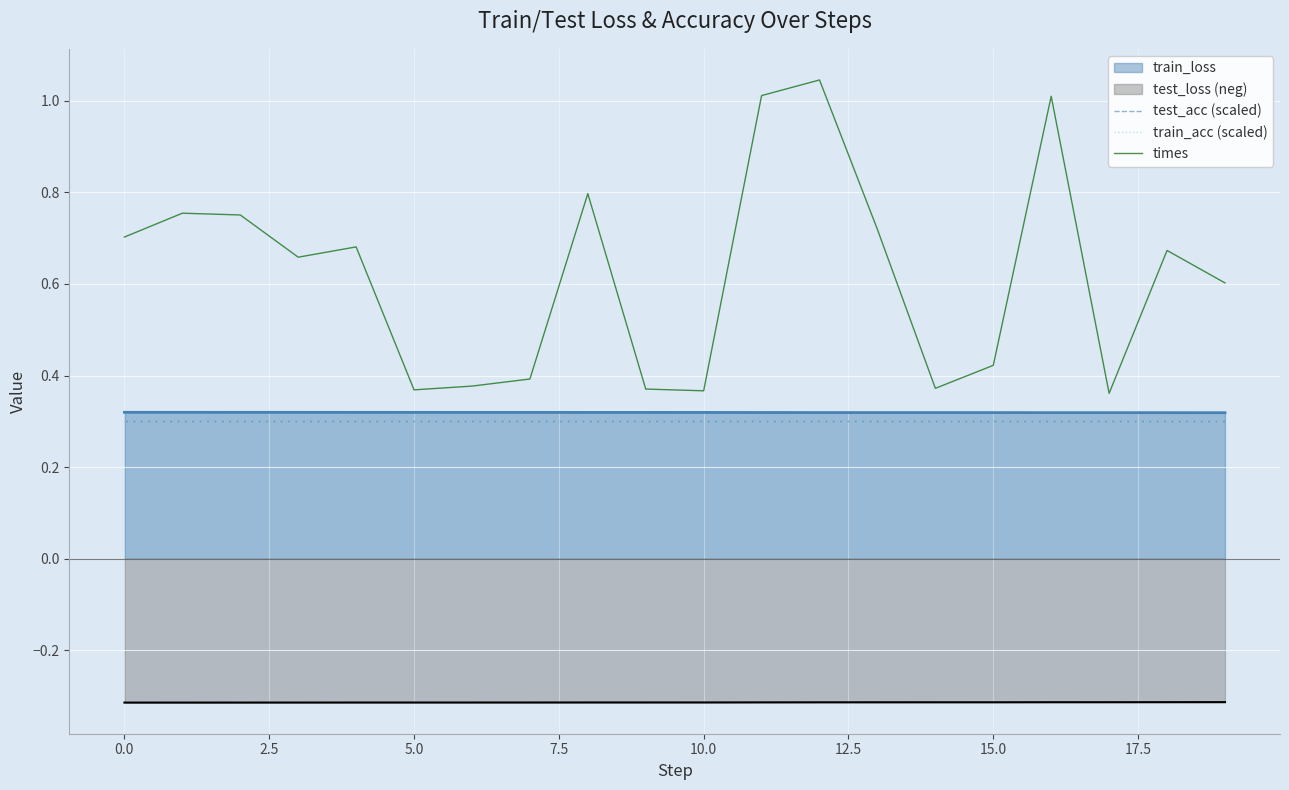

Which series has the largest range (max minus min)?

times